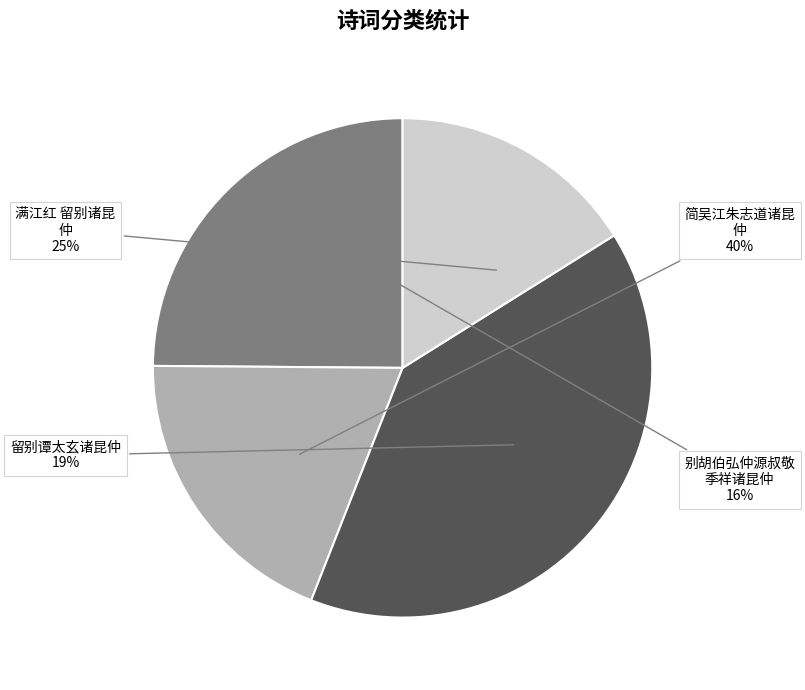

Does 简吴江朱志道诸昆仲 account for over 50% of the chart?

No